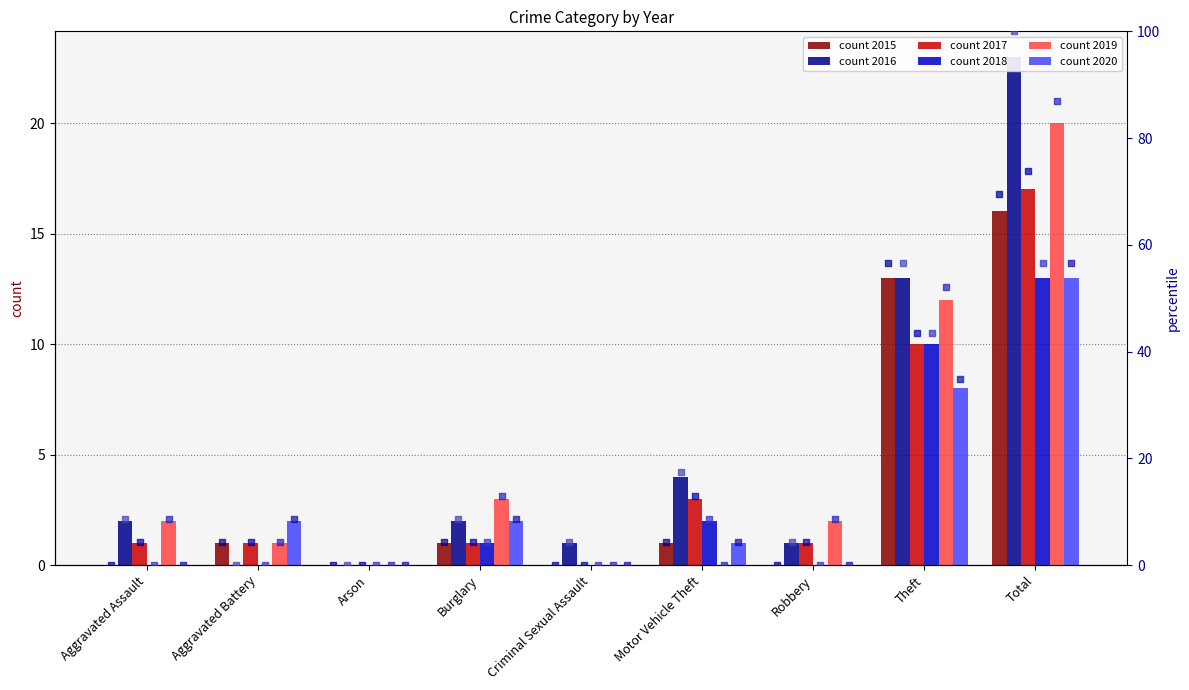

Which series has the largest Y range (max minus min)?

pct 2016